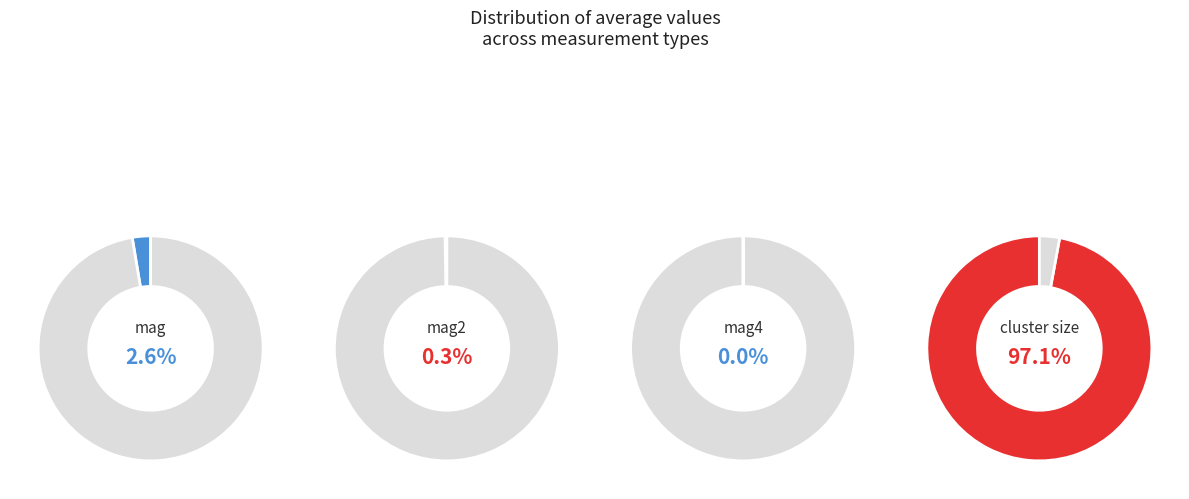

What is the total percentage of cluster size and mag4?

97.1%